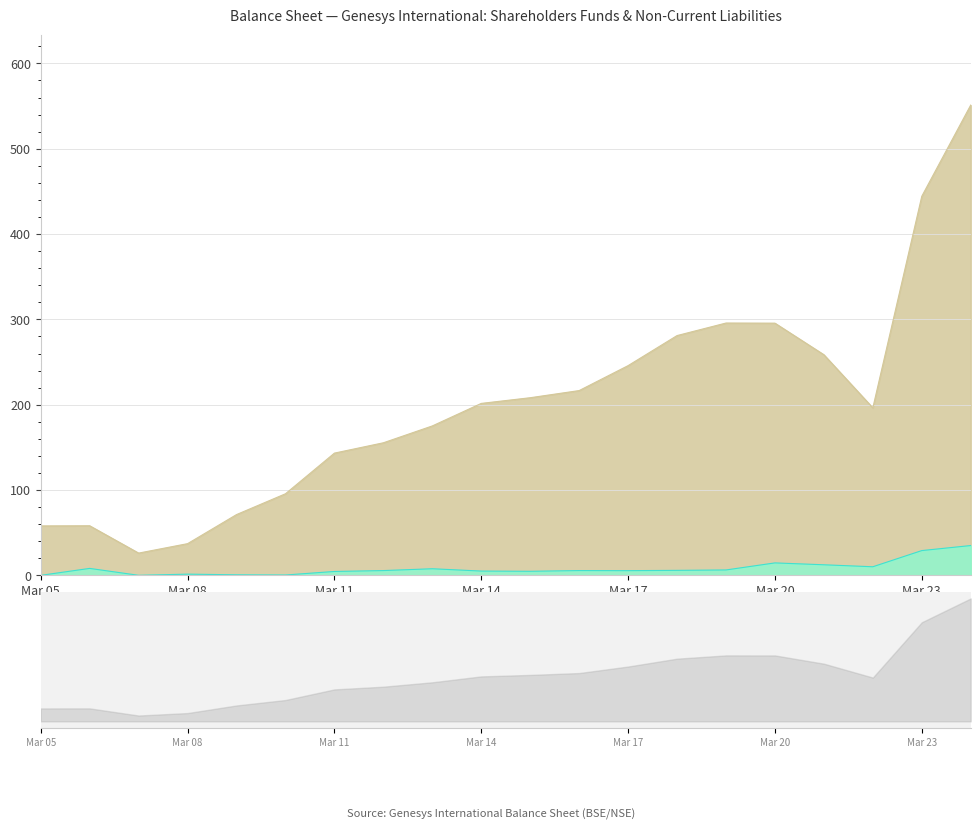

True or false: Total Non-Current Liabilities and Total Shareholders Funds intersect in this chart.

False